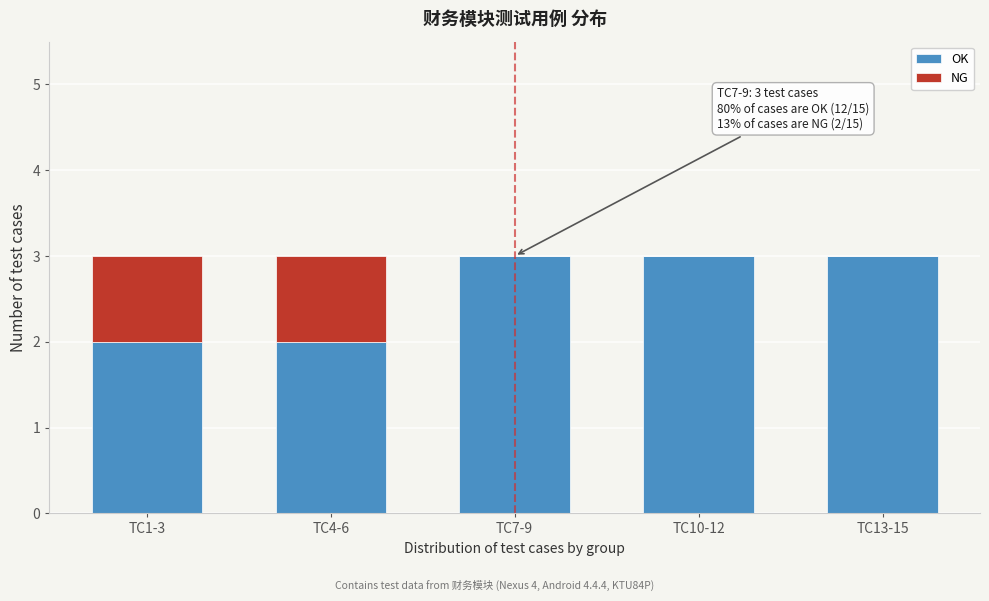

Reading right to left, transcribe the values for OK.

TC13-15=3	TC10-12=3	TC7-9=3	TC4-6=2	TC1-3=2